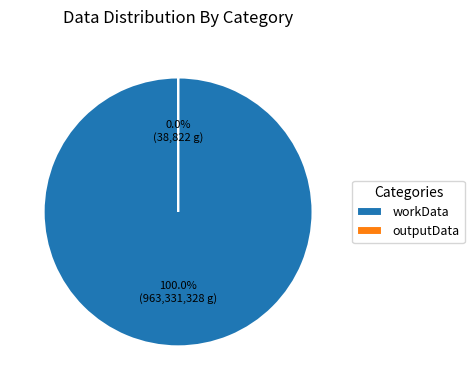

Which category has the smallest portion of the pie?

outputData